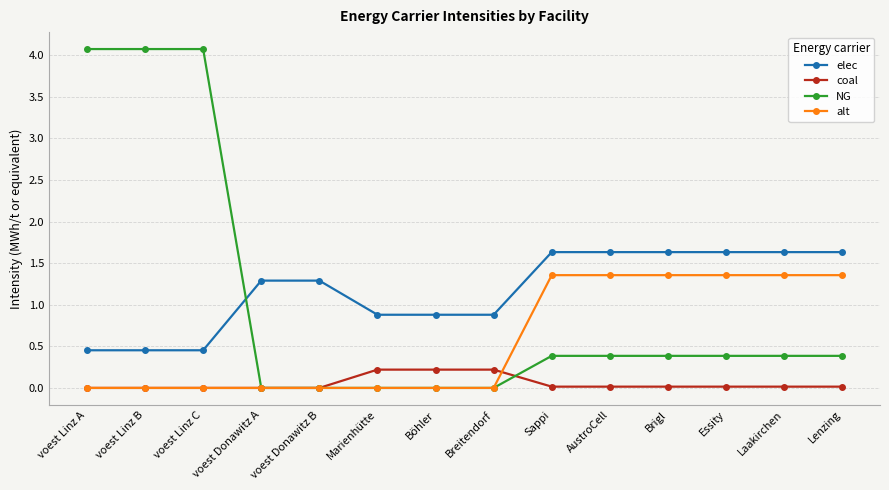

What is the greatest value displayed?

4.1